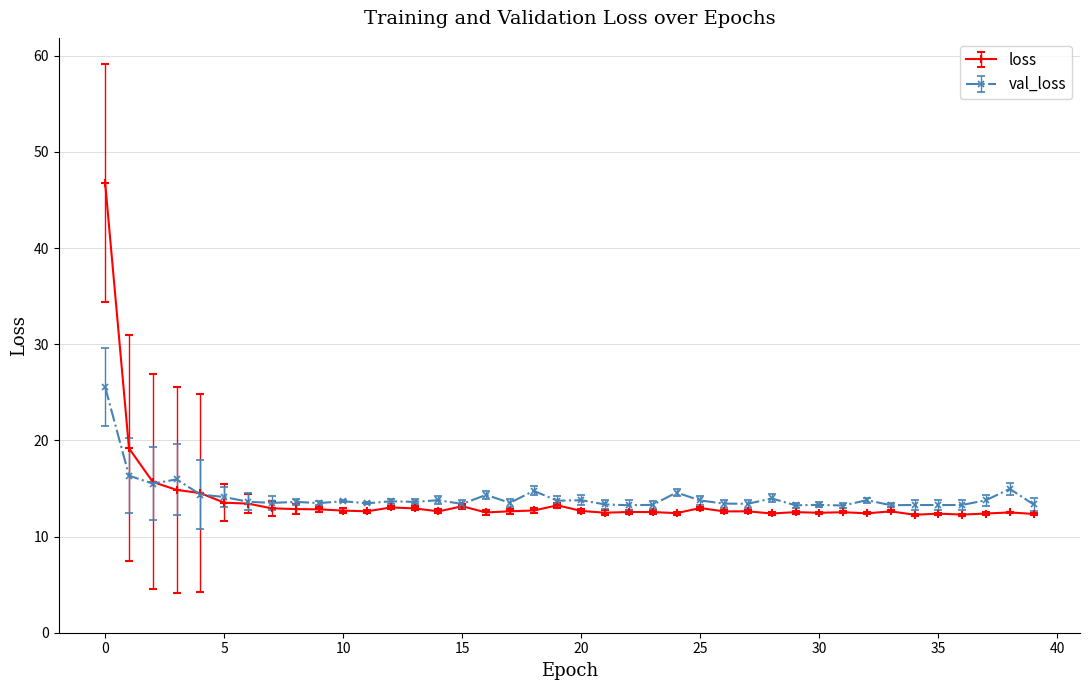

Rank the series by their maximum value, from highest to lowest.

loss, val_loss